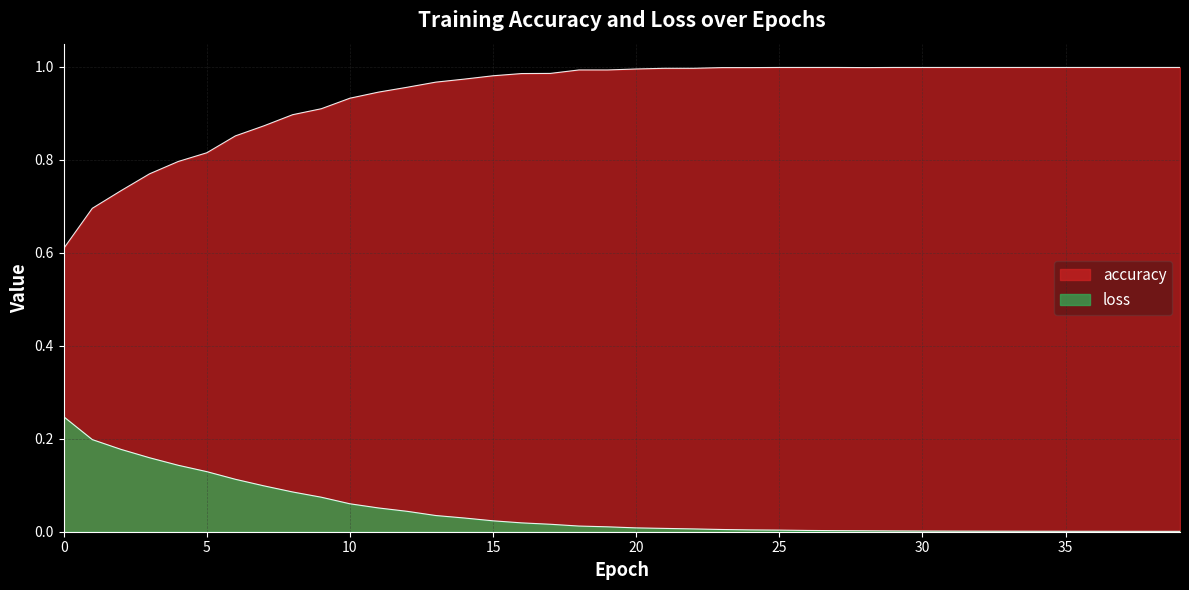

True or false: accuracy has more than 0 points higher than both neighbors.

False